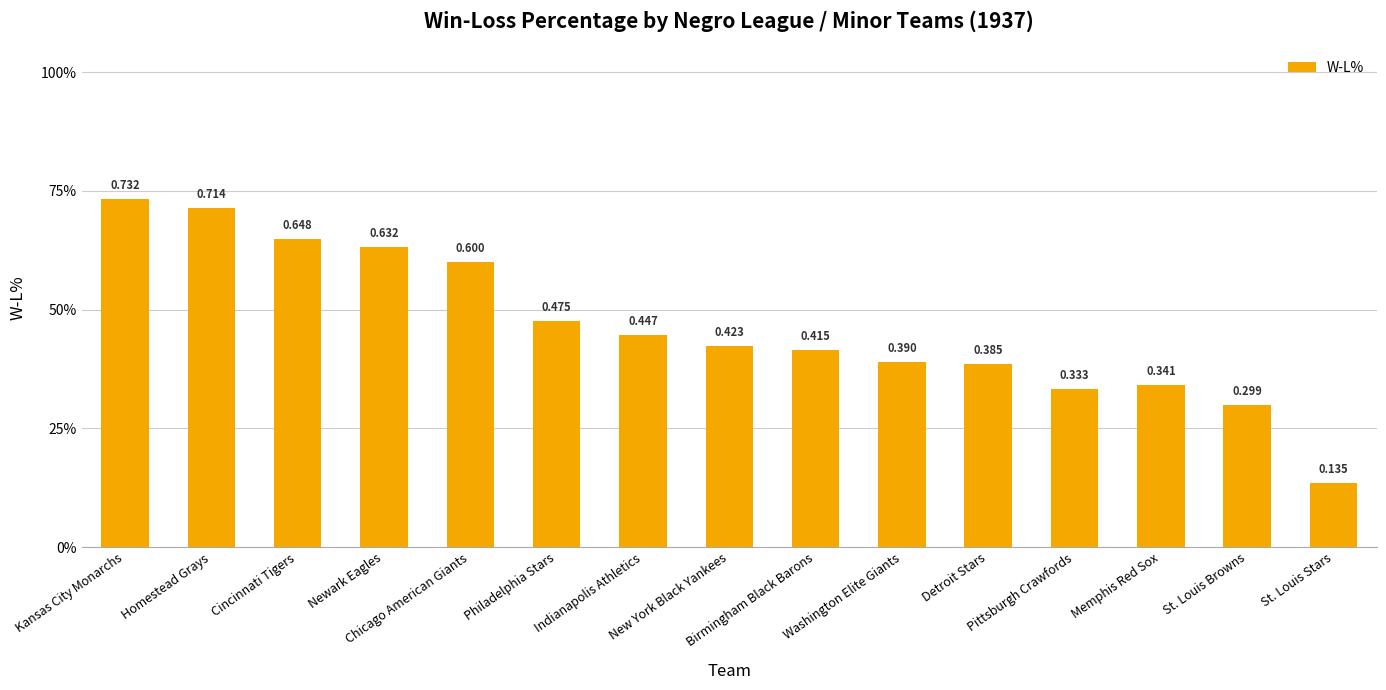

Does the chart contain any negative values?

No